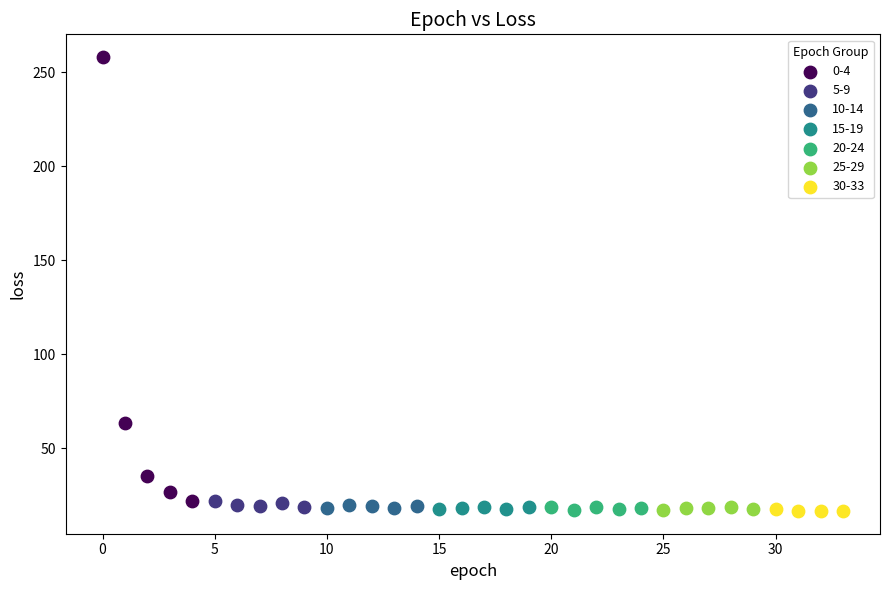

Which series has the widest spread of Y values?

0-4